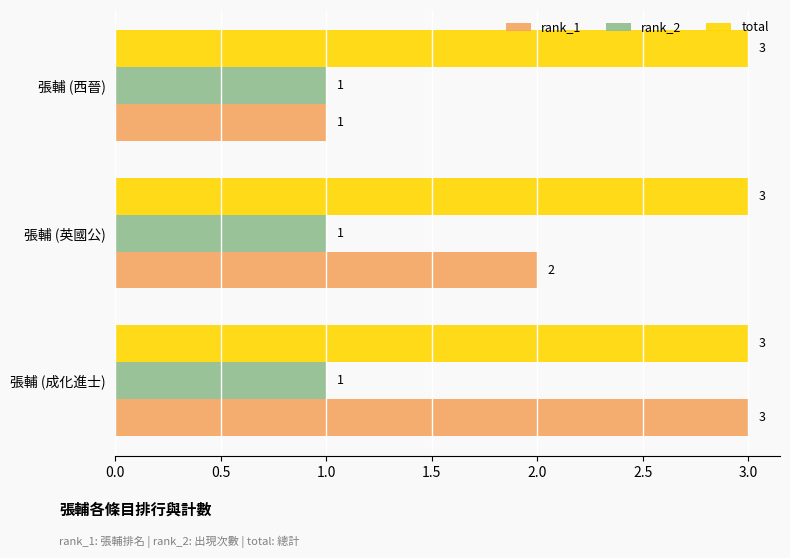

At which category is the sum across all series the highest?

張輔 (成化進士)